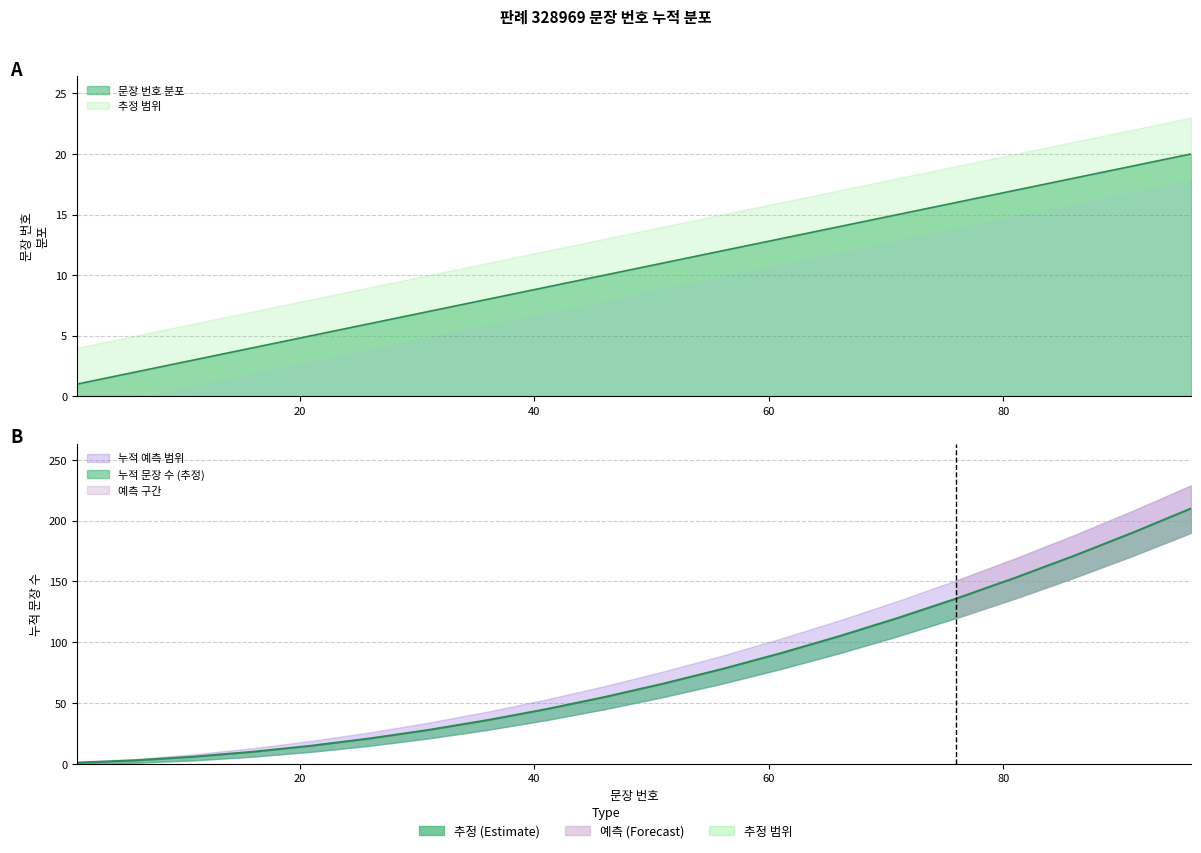

How many lines are shown in the chart?

2